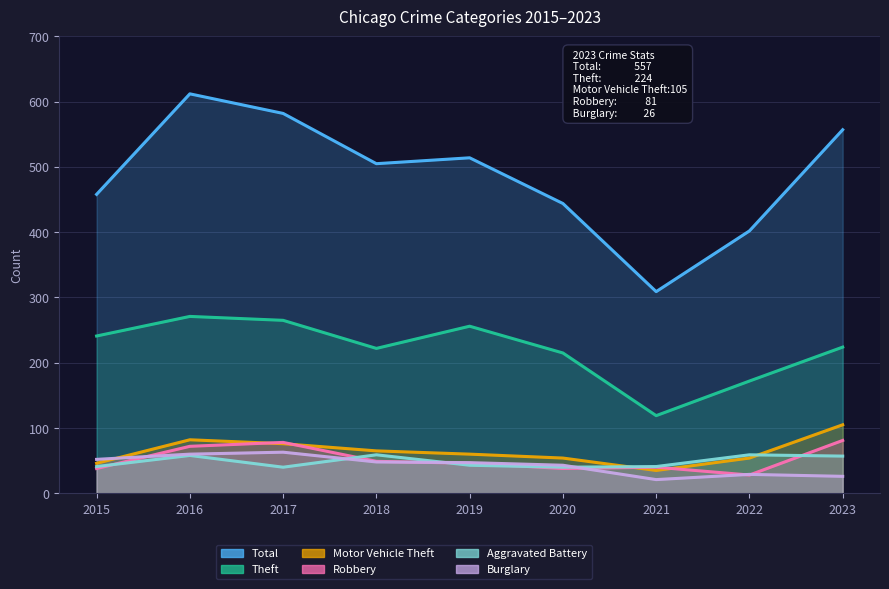

What is the minimum value shown in the chart?

21